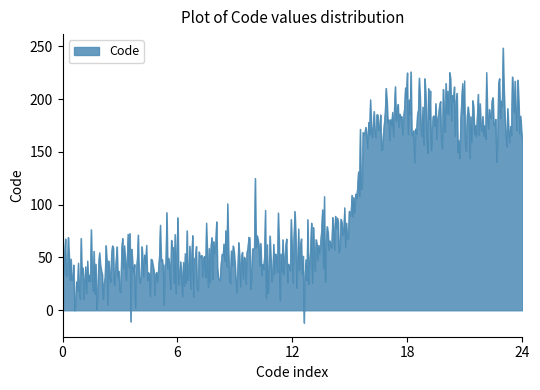

What is the difference between the maximum and minimum values?

260.6